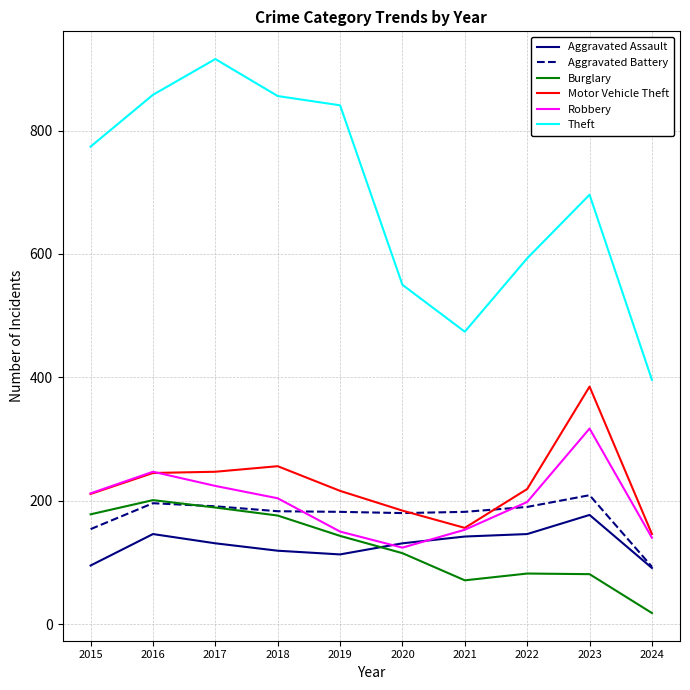

True or false: Robbery has a value of 140 at 2024.

True